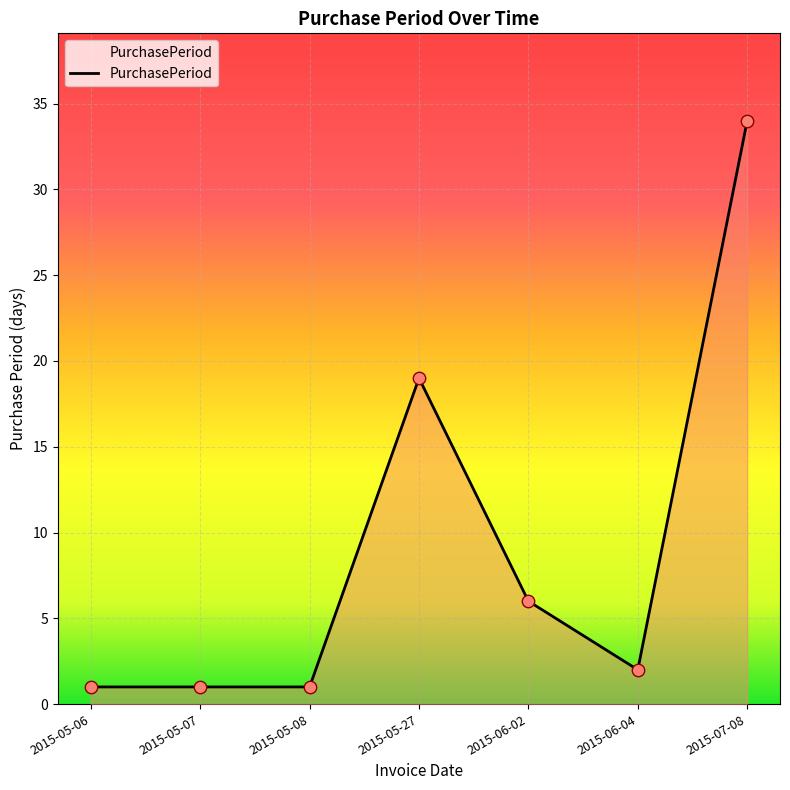

What is the ratio of the value at 2015-05-08 to the value at 2015-06-04?

0.5